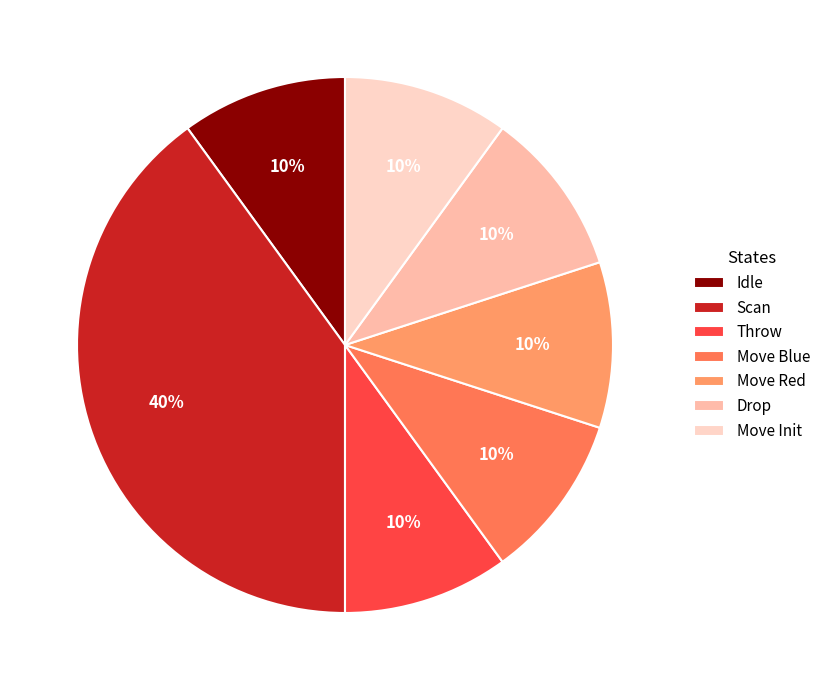

To the nearest percent, what is the combined percentage of Idle and Scan?

50%